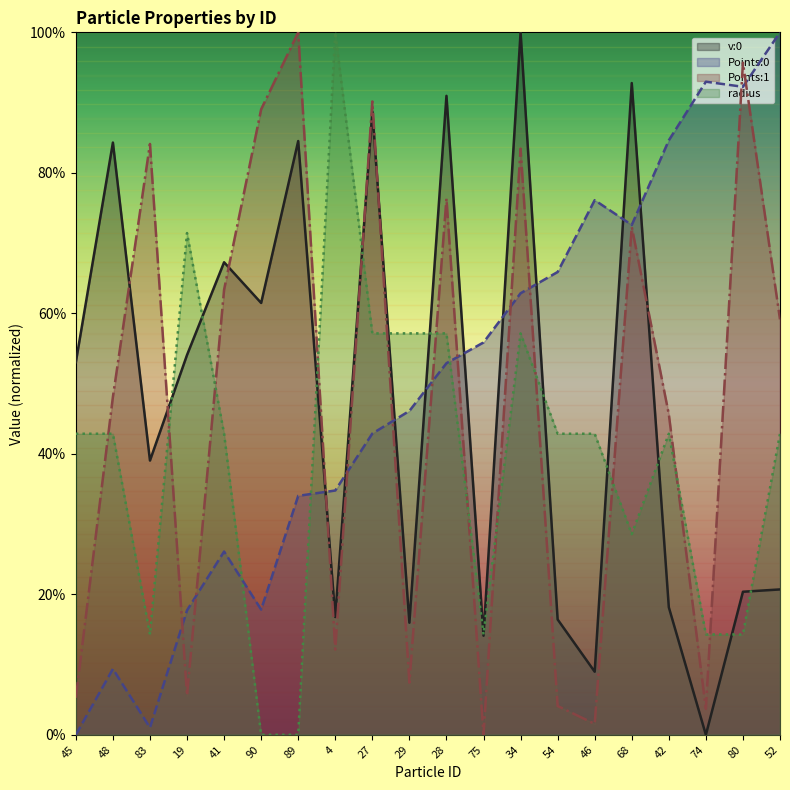

What is the difference between the Points:0 values at 46 and 89?

0.4